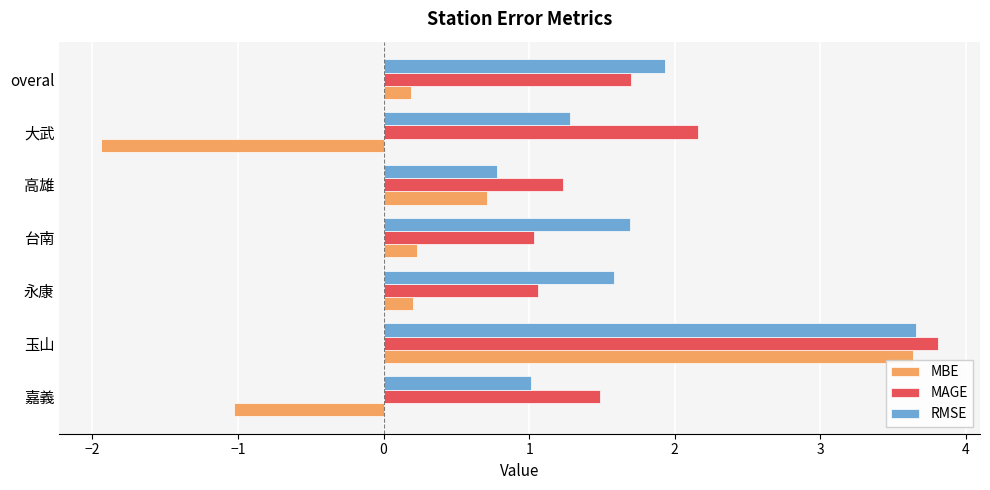

What is the maximum value for RMSE?

3.7